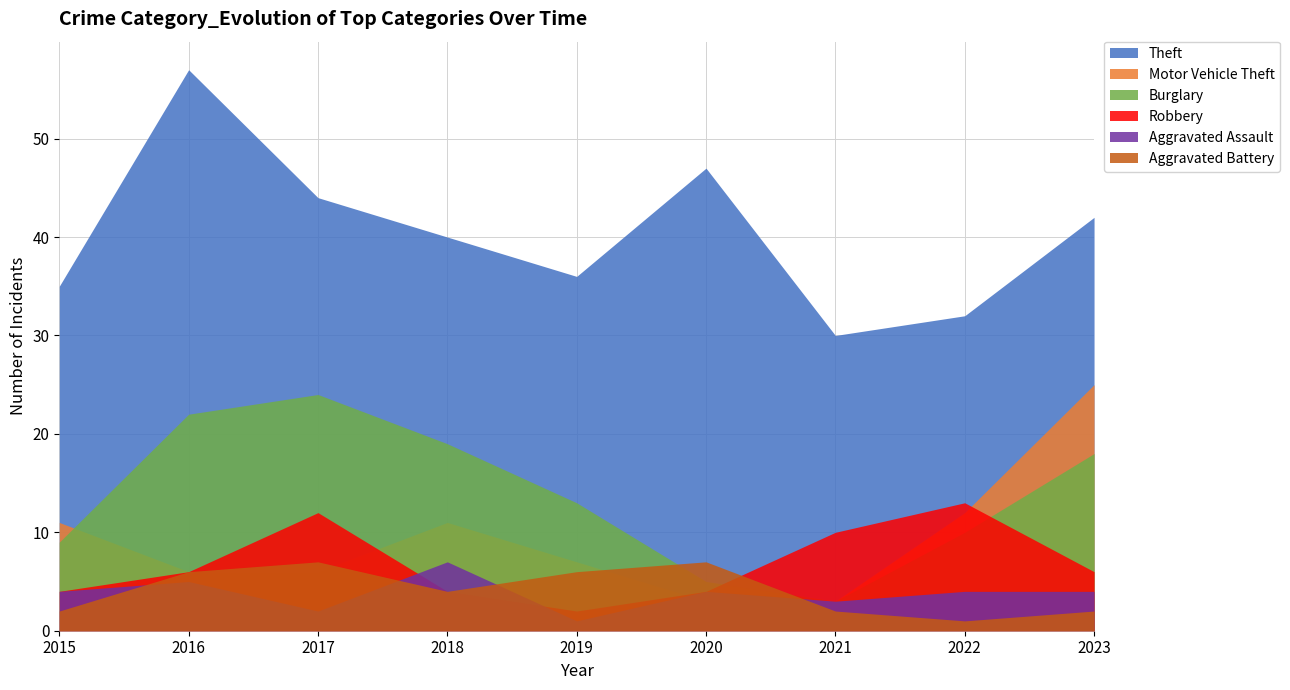

Which series has the largest range (max minus min)?

Theft